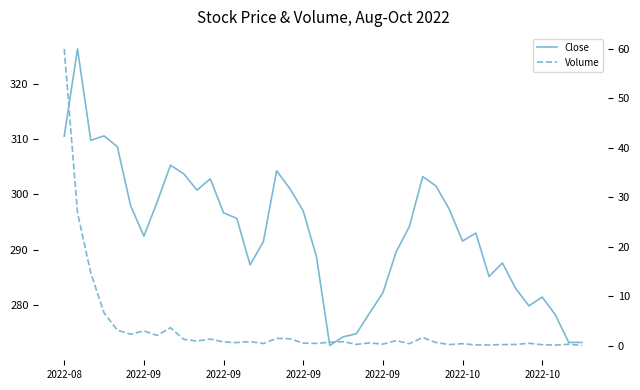

Is it true that Volume equals 264249.5 at 2022-09?

False